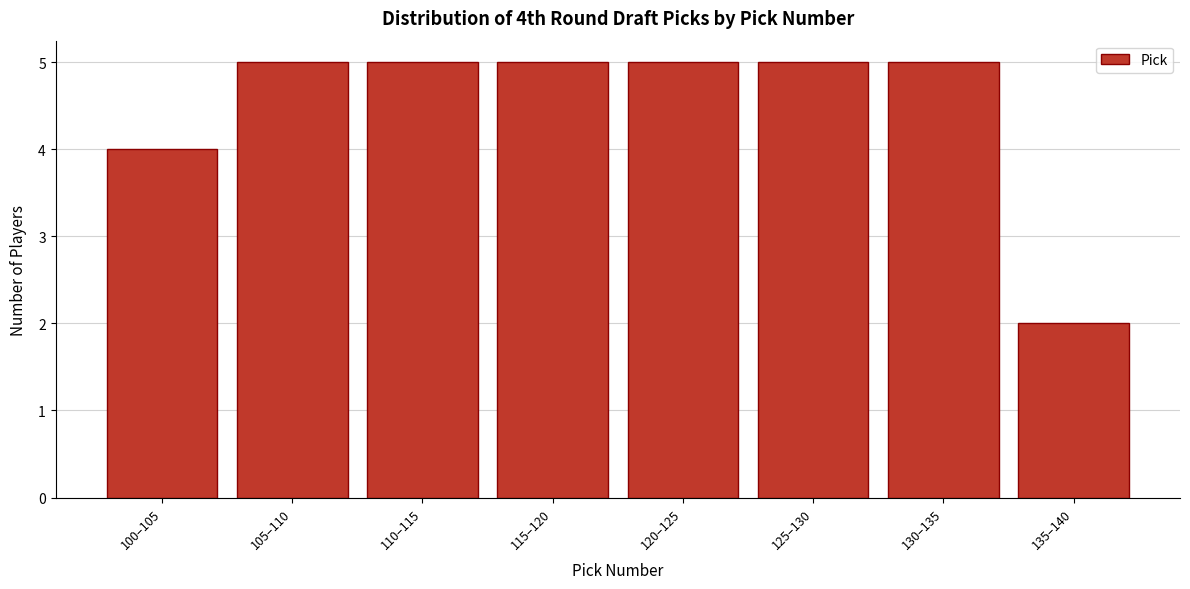

Reading left to right, list all the values displayed in this chart.

100–105=4	105–110=5	110–115=5	115–120=5	120–125=5	125–130=5	130–135=5	135–140=2